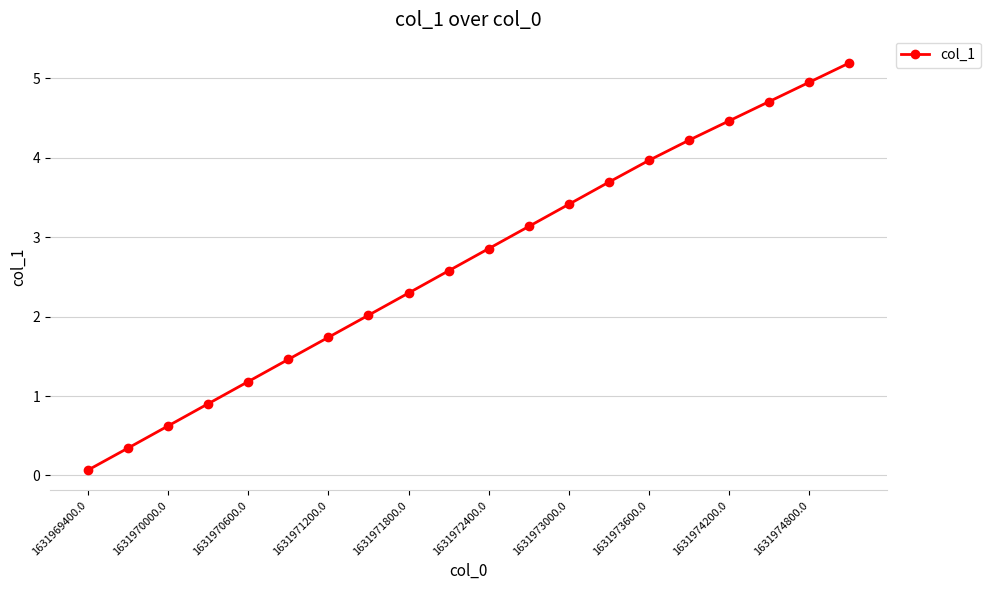

What is the value of the 3rd point from the left?

0.6